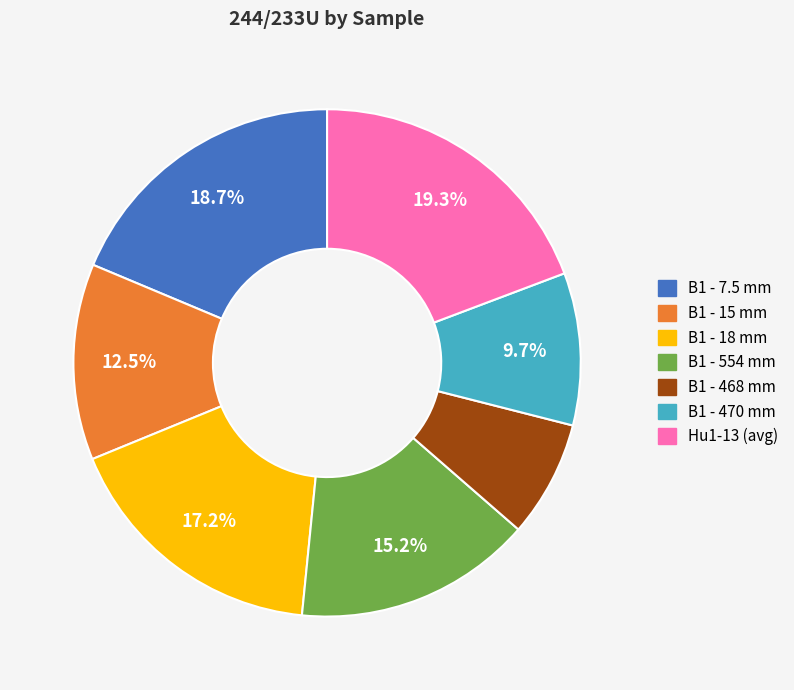

To the nearest percent, what portion does B1 - 18 mm represent?

17%